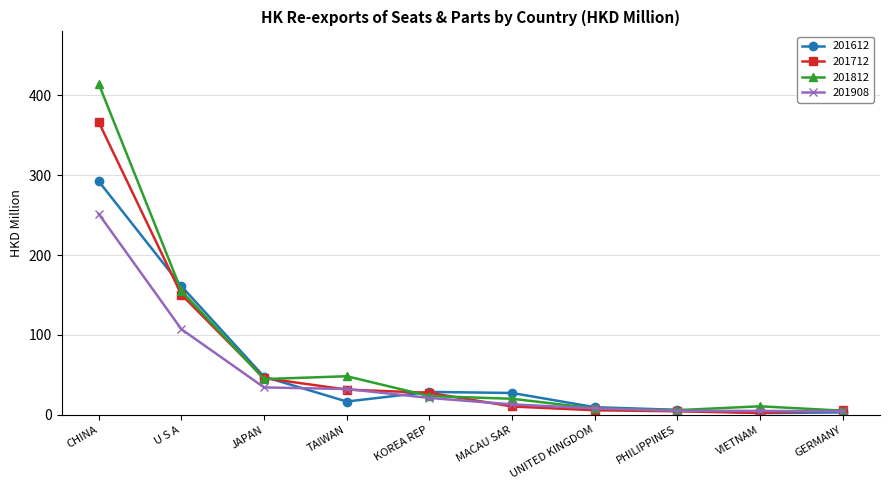

Where is 201812 nearest to the value 209?

U S A